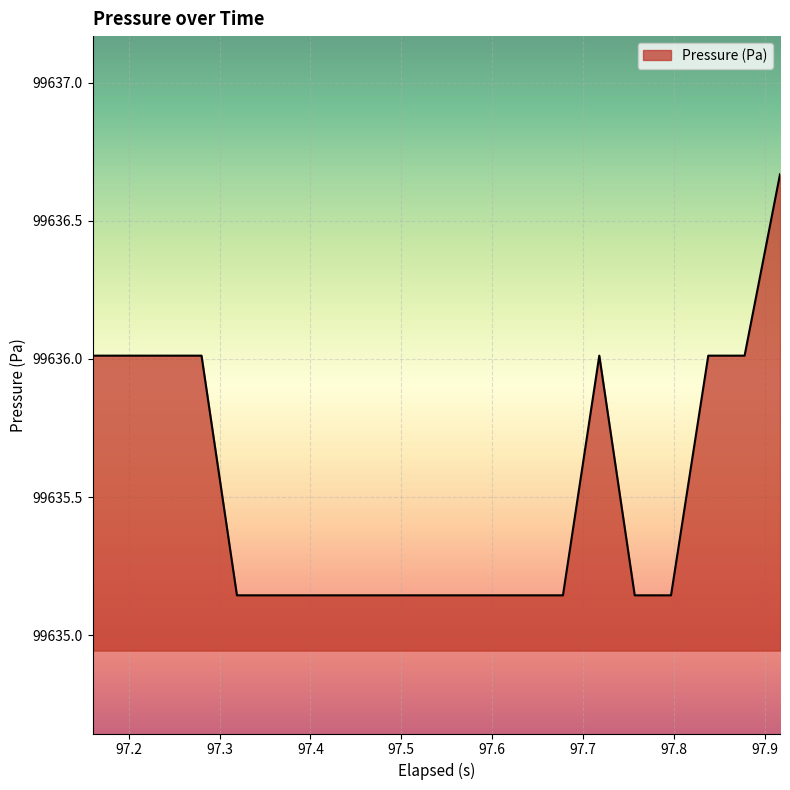

How many lines are shown in the chart?

1